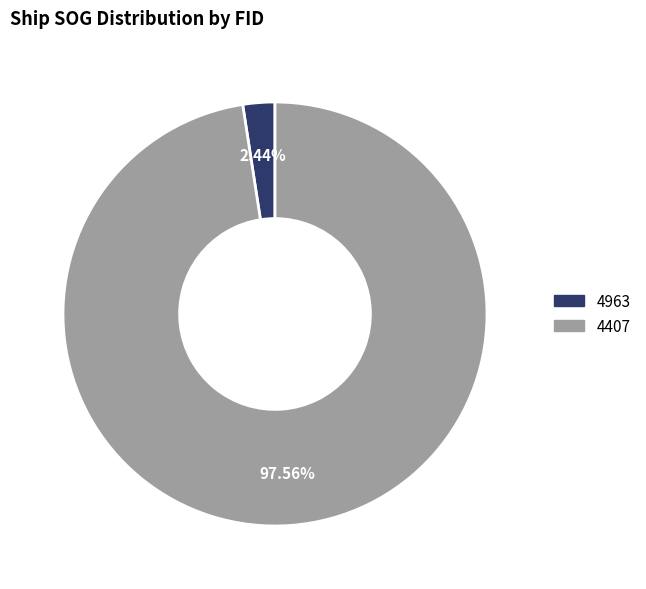

Does any single category account for the majority?

Yes